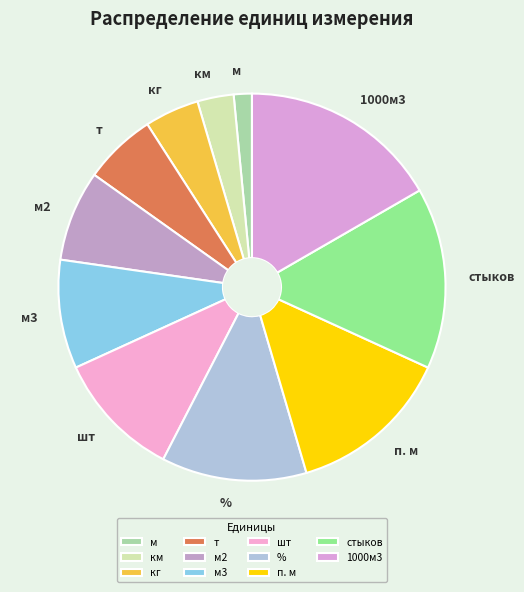

Is it true that м3 is 9% of the pie?

True